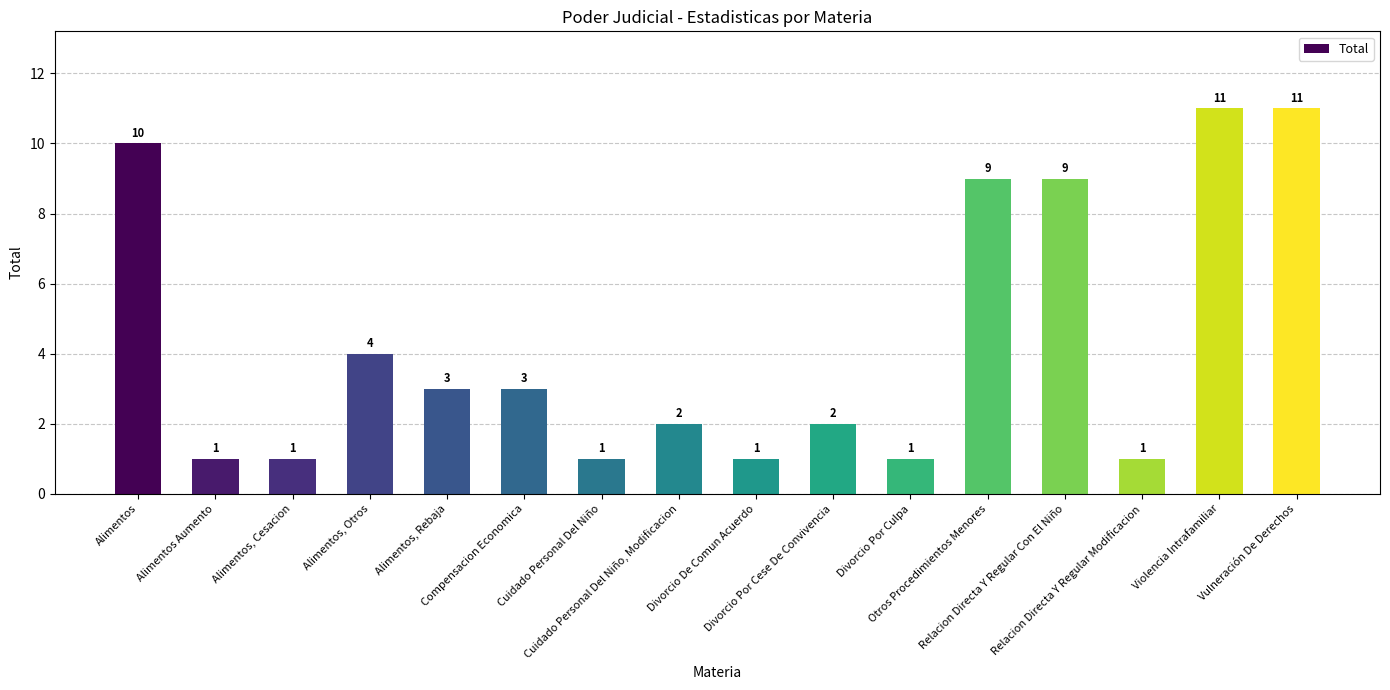

Reading left to right, transcribe all the data shown in this chart.

Alimentos=10	Alimentos Aumento=1	Alimentos, Cesacion=1	Alimentos, Otros=4	Alimentos, Rebaja=3	Compensacion Economica=3	Cuidado Personal Del Niño=1	Cuidado Personal Del Niño, Modificacion=2	Divorcio De Comun Acuerdo=1	Divorcio Por Cese De Convivencia=2	Divorcio Por Culpa=1	Otros Procedimientos Menores=9	Relacion Directa Y Regular Con El Niño=9	Relacion Directa Y Regular Modificacion=1	Violencia Intrafamiliar=11	Vulneración De Derechos=11